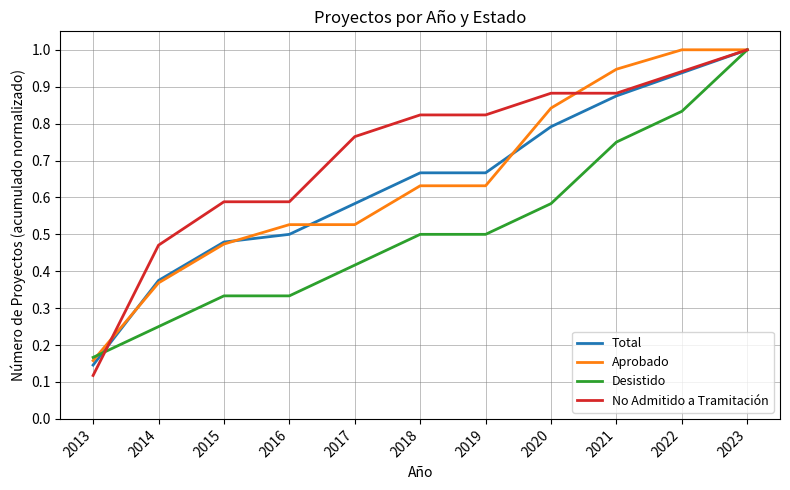

What is the sum of the No Admitido a Tramitación values at 2021 and 2016?

1.5